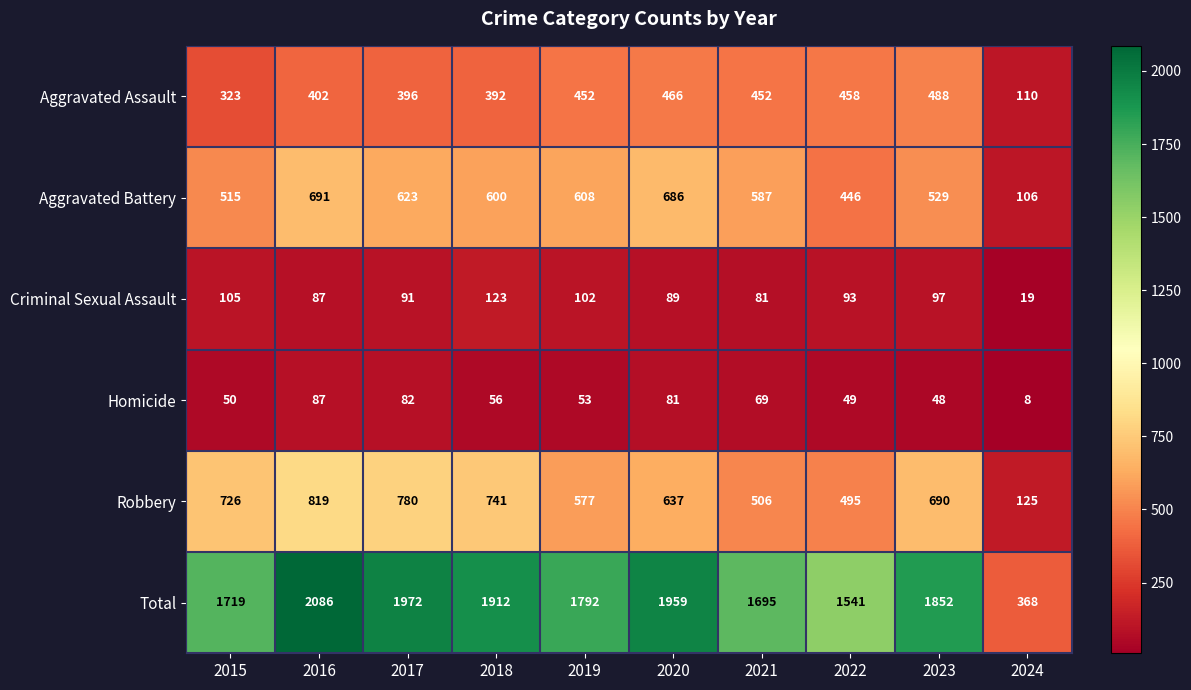

Read the Total value at 2021.

1695